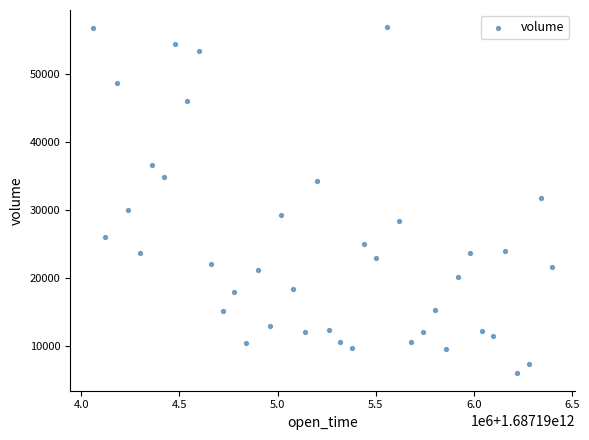

What is the range of X values (max minus min)?

2340000.0